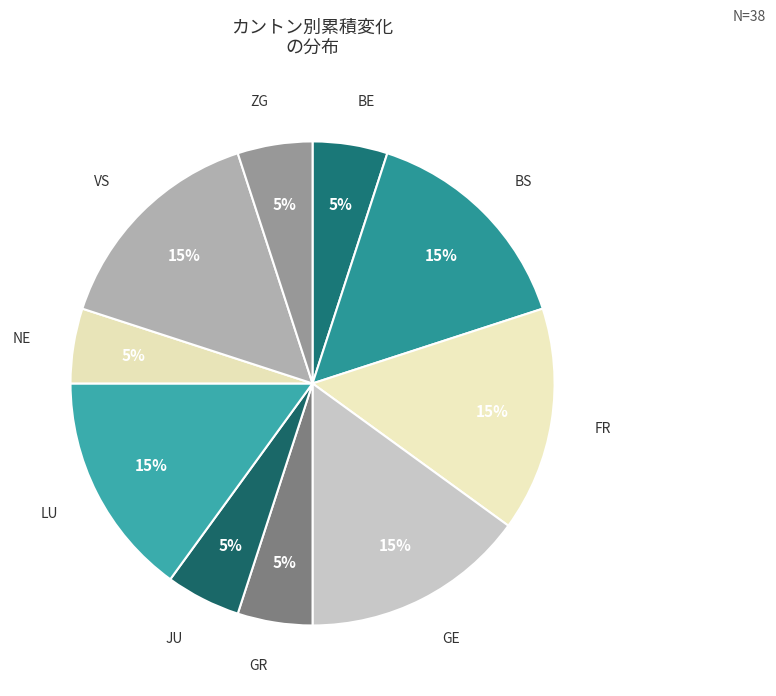

The GR slice represents 11% of the pie. True or false?

False